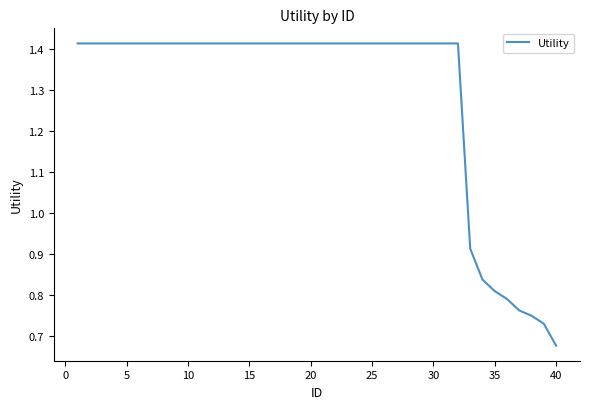

What is the ratio of the value at 20 to the value at 15?

1.0